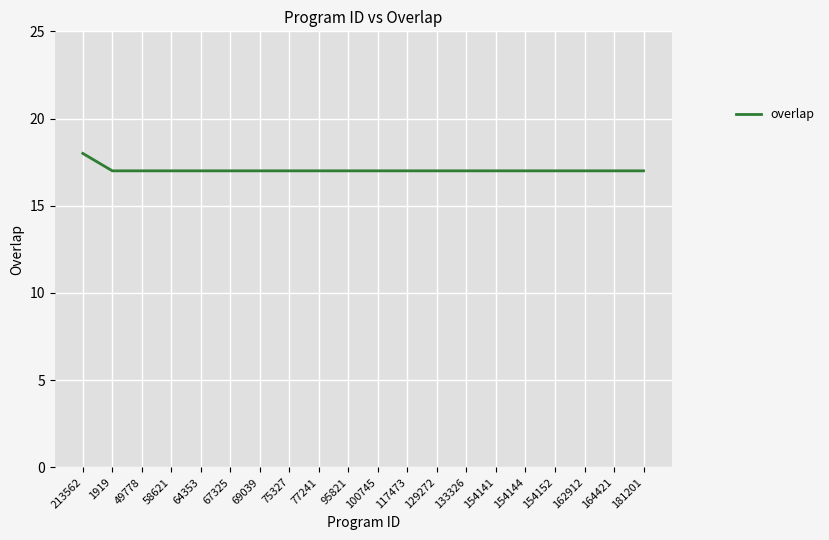

How many distinct data groups are displayed?

1